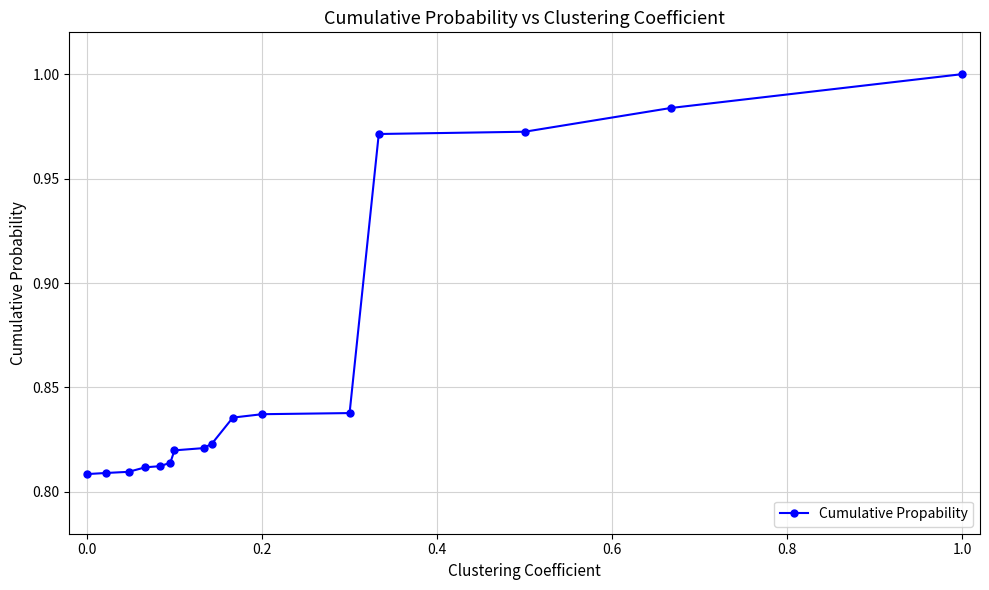

What is the average value?

0.9